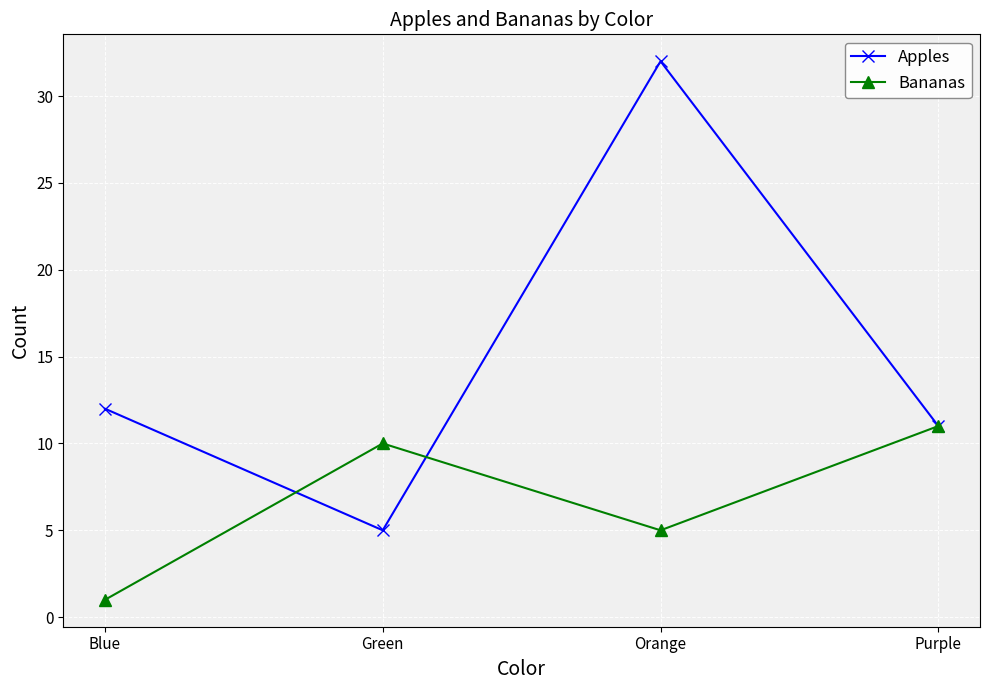

What is the label of the 4th point from the right?

Blue